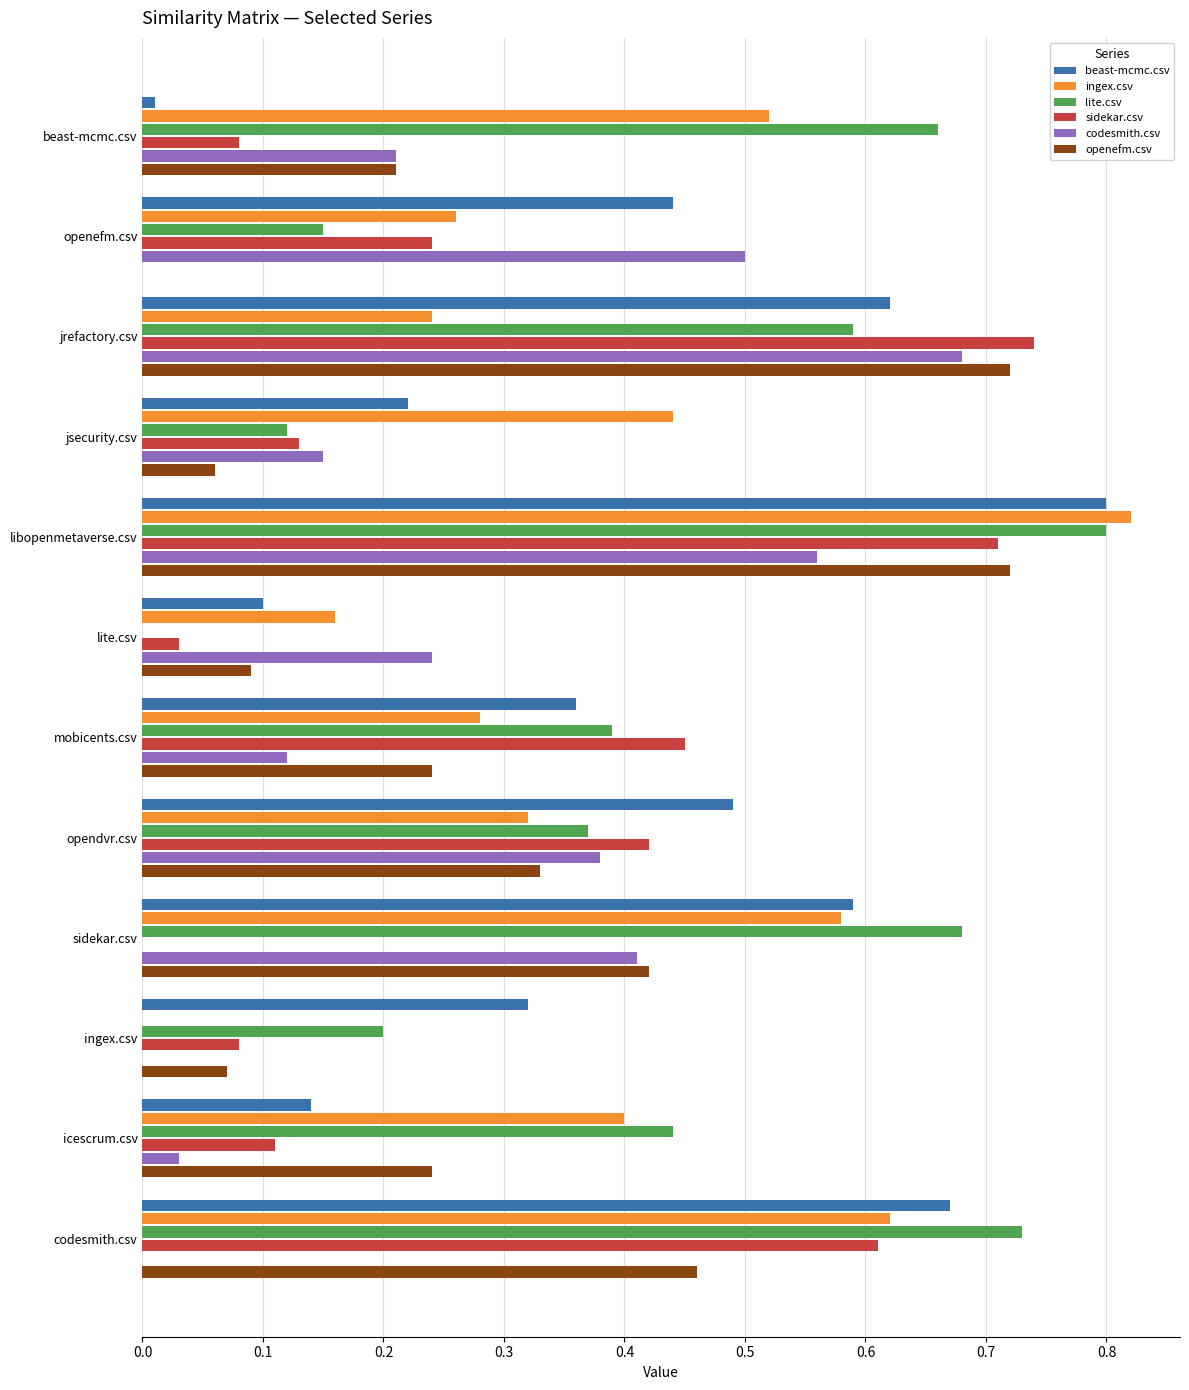

At which category is the sum across all series the highest?

libopenmetaverse.csv